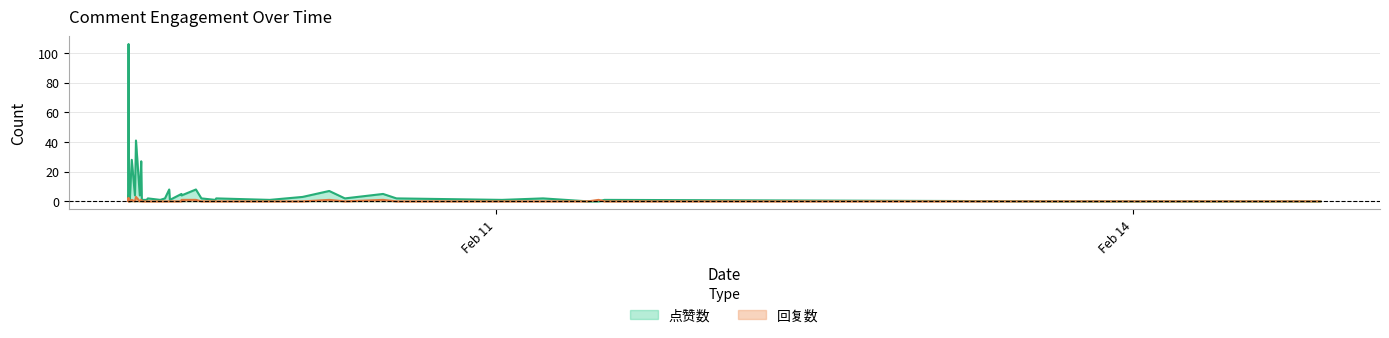

Reading left to right, extract all data points from this chart.

点赞数: 3	1	106	1	4	0	0	28	4	41	4	27	1	1	2	1	2	8	1	5	4	8	2	1	2	1	3	7	2	5	2	1	2	0	0	1	0	0
回复数: 2	0	2	0	0	0	0	1	0	3	0	1	0	0	0	0	0	0	0	0	1	1	0	0	0	0	0	1	0	1	0	0	0	0	1	0	0	0